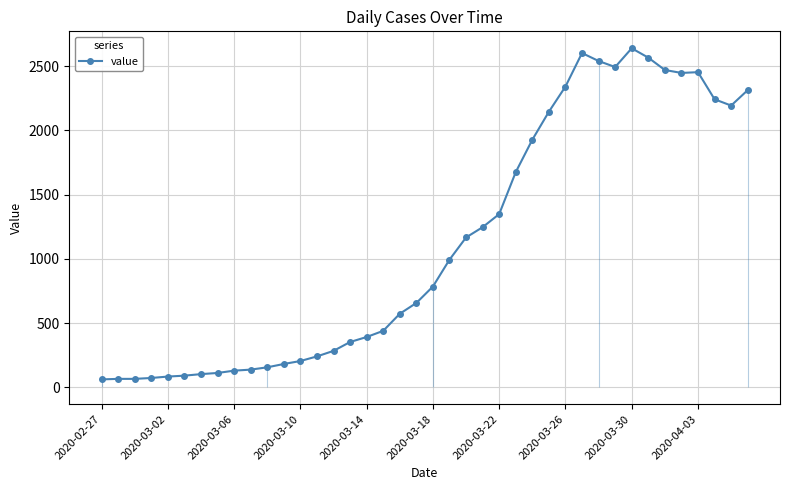

What is the label of the 1st point from the left?

2020-02-27